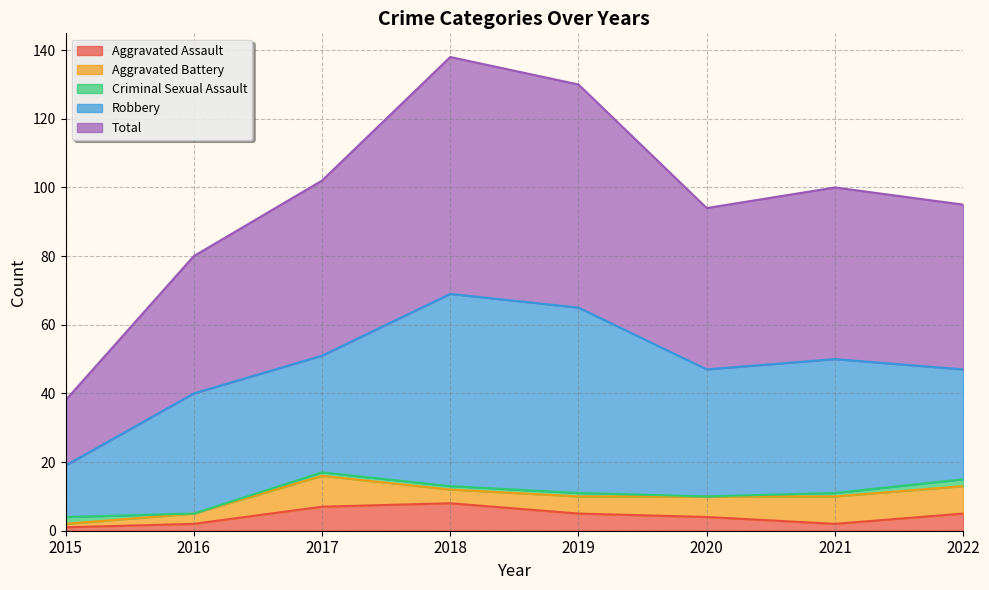

What is the sum of the Total values at 2020 and 2021?

97